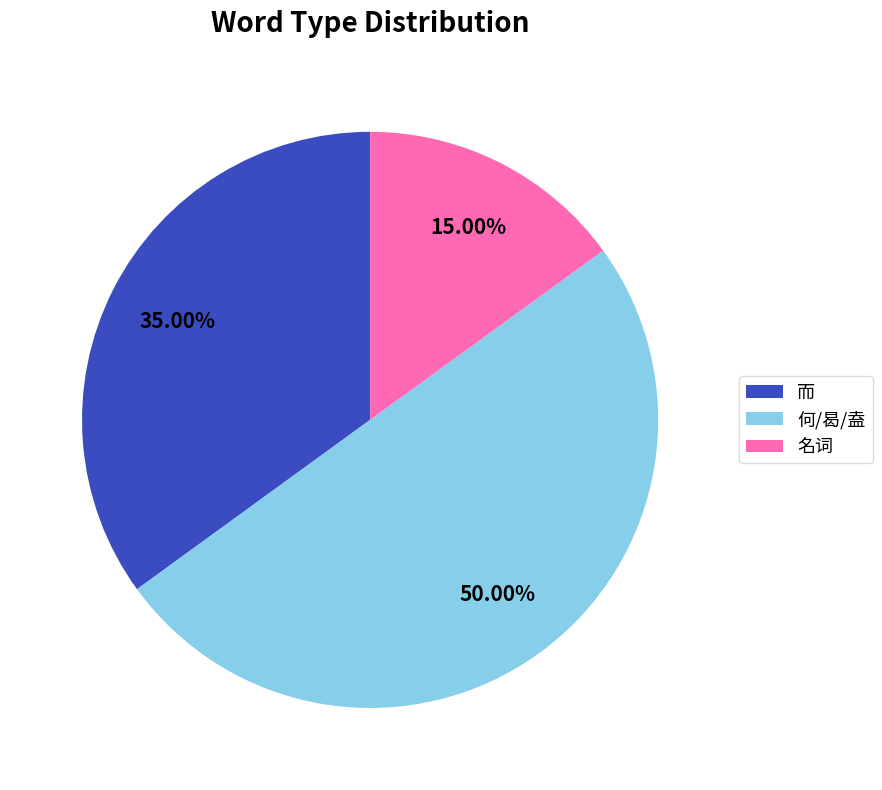

What percentage is the 何/曷/盍 slice, to the nearest percent?

50%